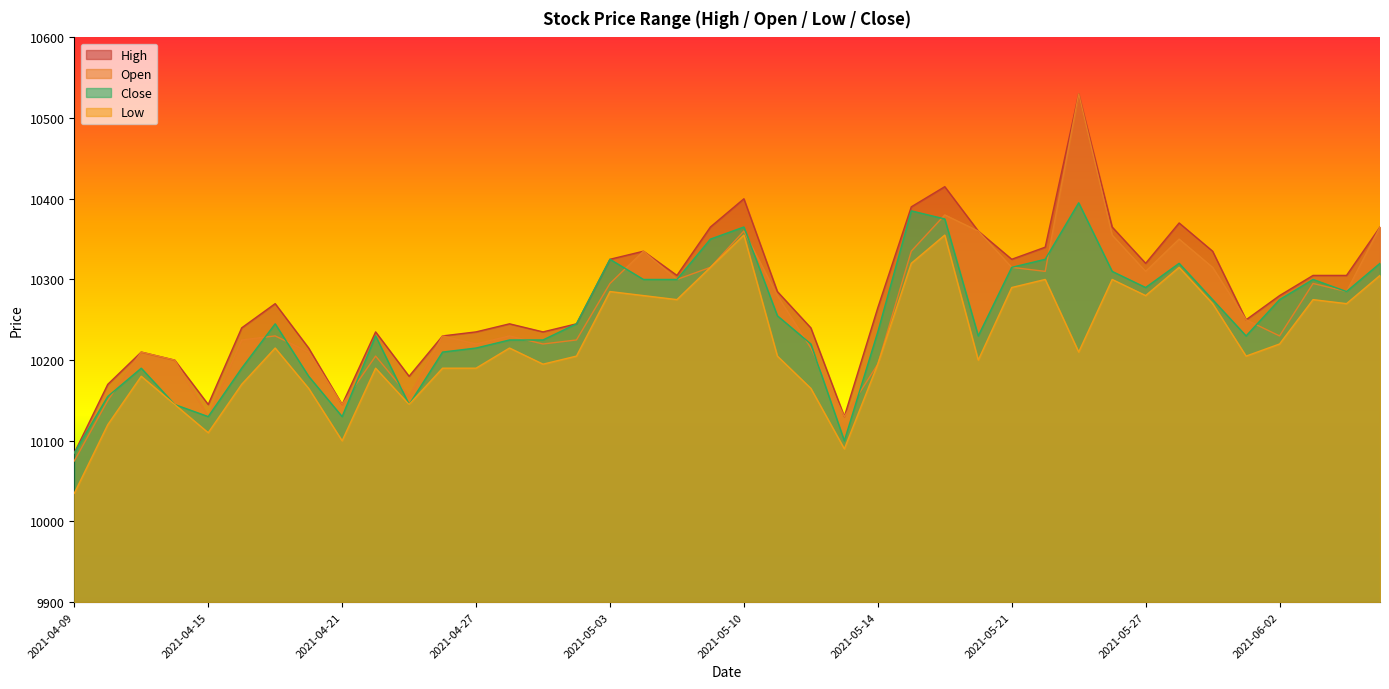

Where is the first local minimum for Open?

2021-04-15